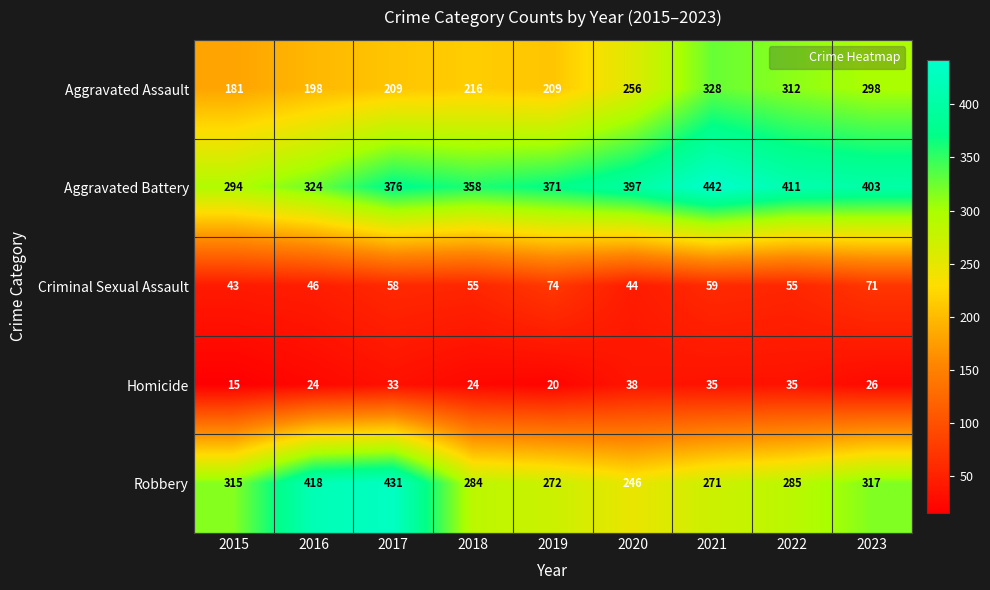

What is the approximate value of Homicide at 2020, to the nearest 10?

40